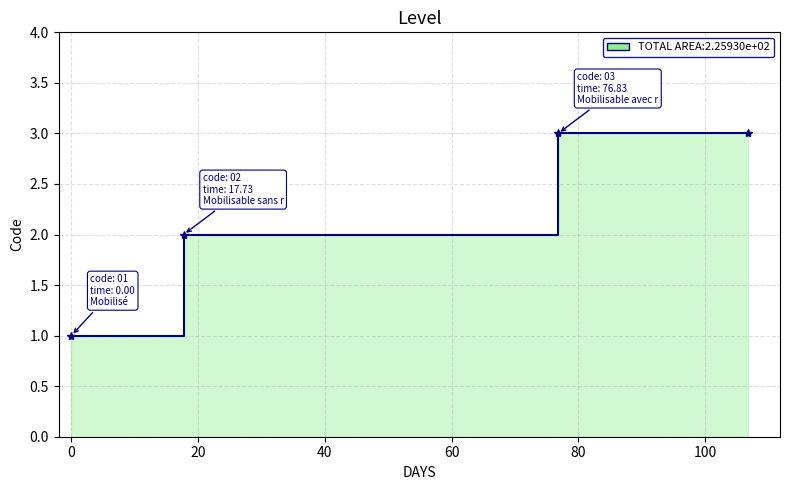

Approximately how many times larger is the value at Mobilisable avec ressources humaines compared to Mobilisé?

3.0